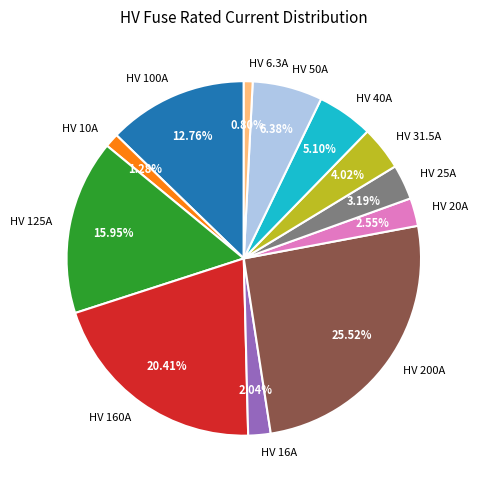

How many slices are in this pie chart?

12